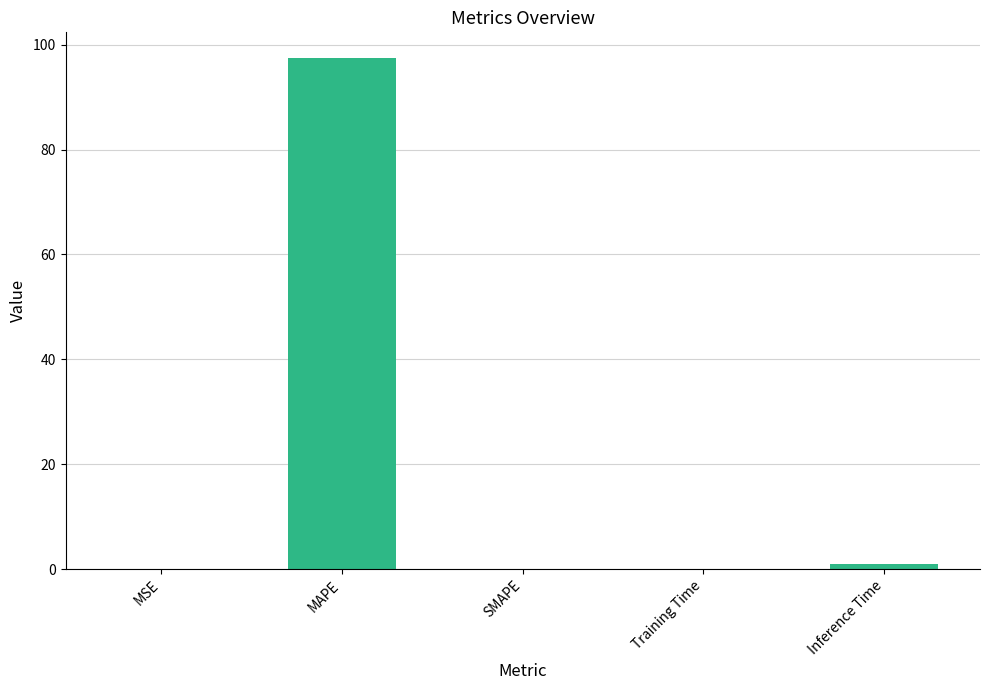

Are the bars horizontal?

No